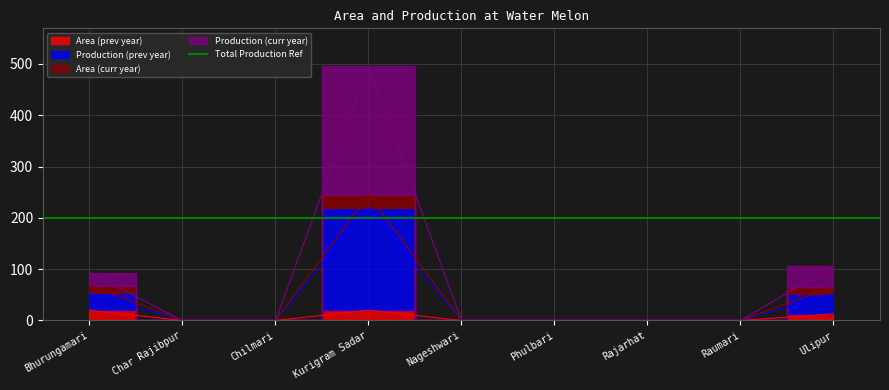

What is the label of the 7th point from the right?

Chilmari